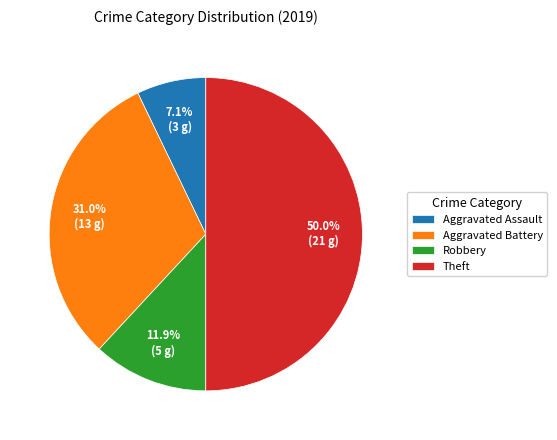

Count the number of slices in the pie.

4